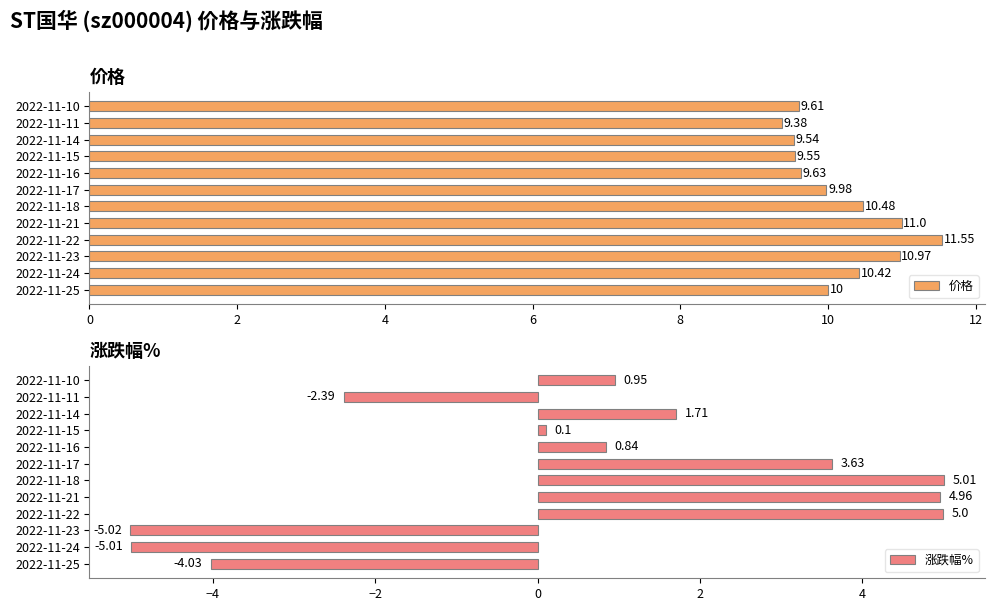

Which category has the lowest value in the 涨跌幅% series?

2022-11-23